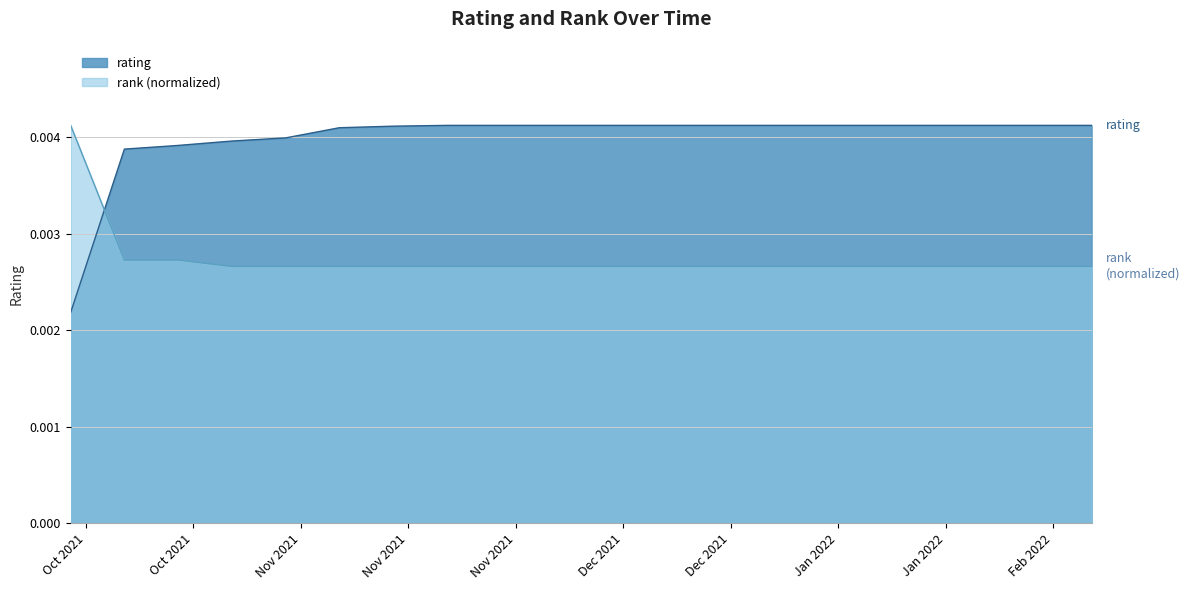

The rank series shows 0.0 at 02/13/2022. True or false?

False